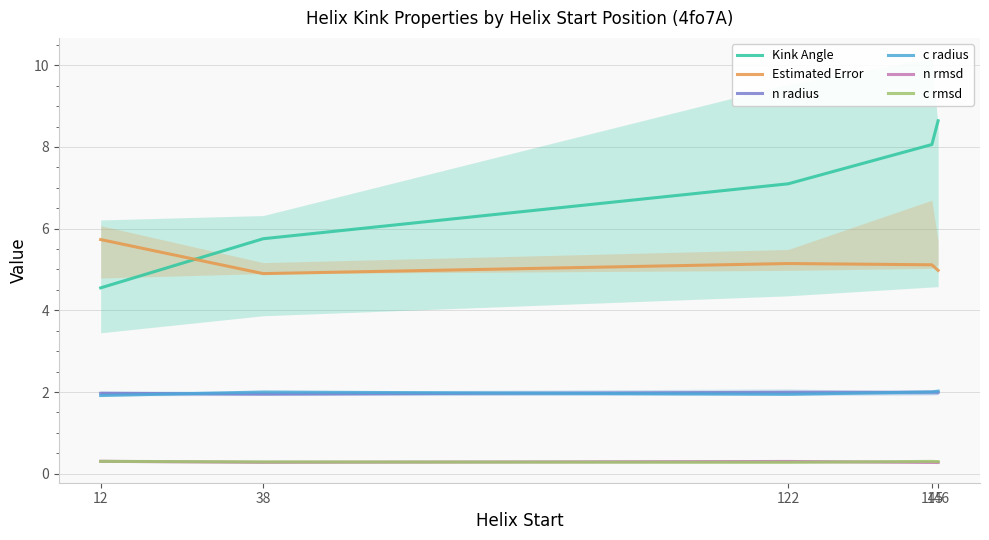

How many lines are shown in the chart?

6